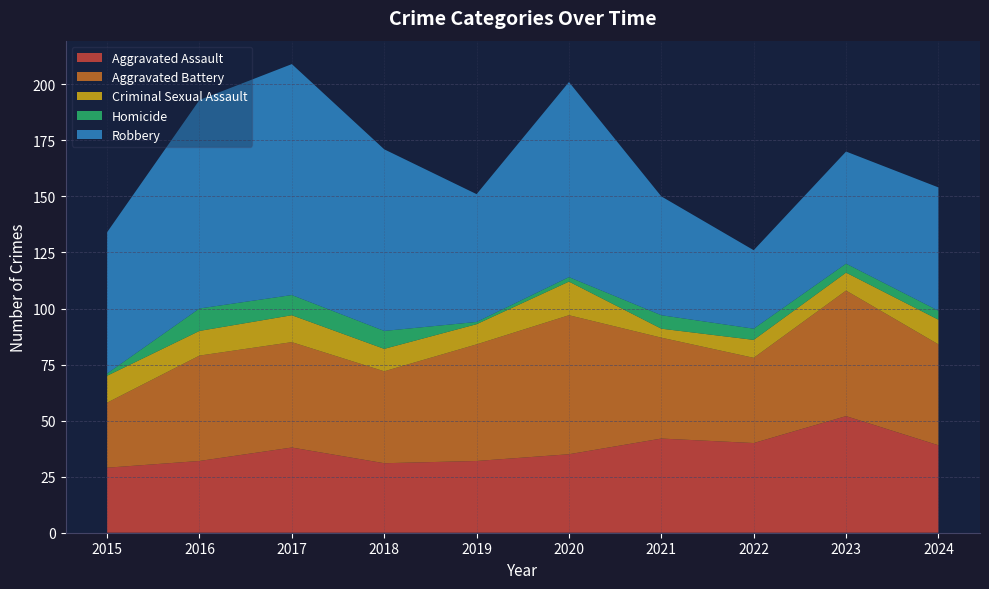

Reading right to left, what are all the values shown in this chart?

Aggravated Assault: 39	52	40	42	35	32	31	38	32	29
Aggravated Battery: 45	56	38	45	62	52	41	47	47	29
Criminal Sexual Assault: 11	8	8	4	15	9	10	12	11	12
Homicide: 4	4	5	6	2	1	8	9	10	1
Robbery: 55	50	35	53	87	57	81	103	93	63